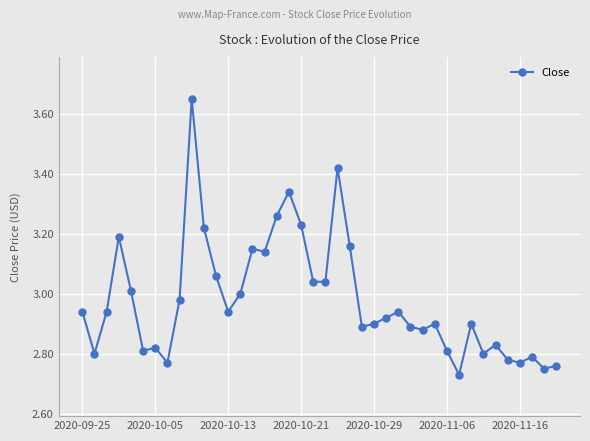

True or false: the data has more than 2 interior local peaks.

True